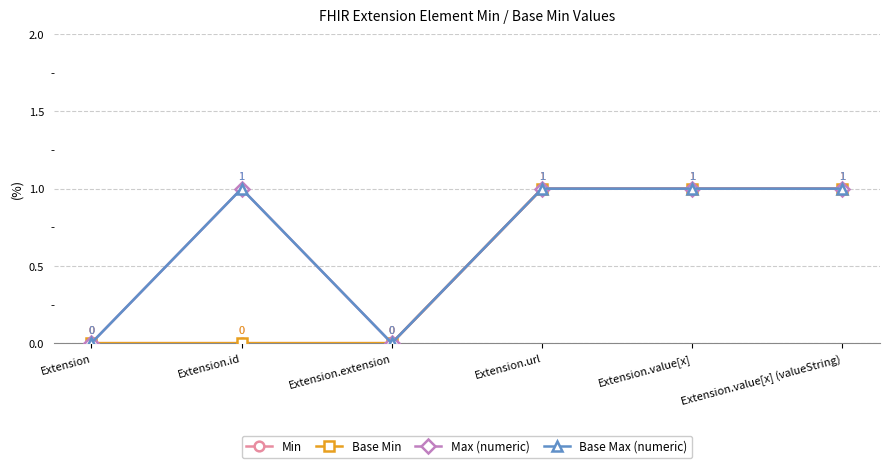

Which category has the highest value across all series?

Extension.url